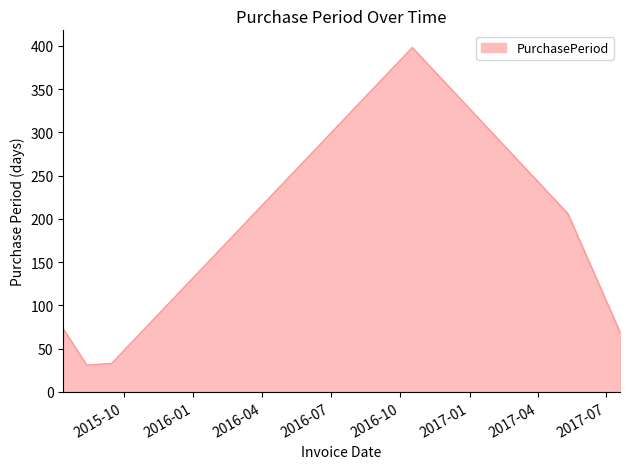

What is the difference between the second highest and minimum values?

175